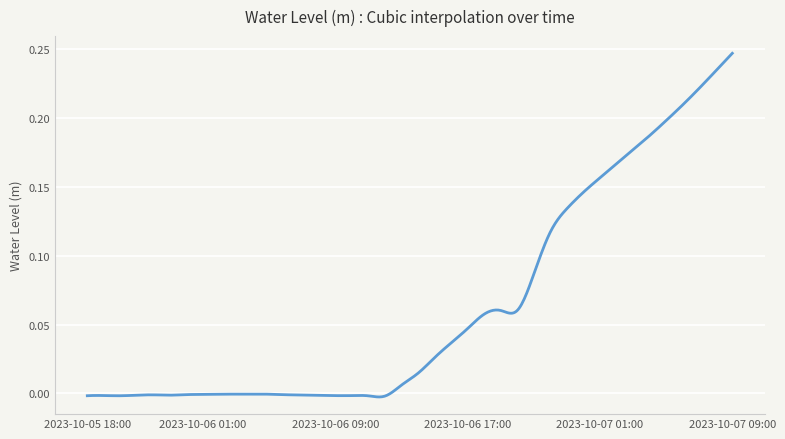

How many lines are shown in the chart?

1